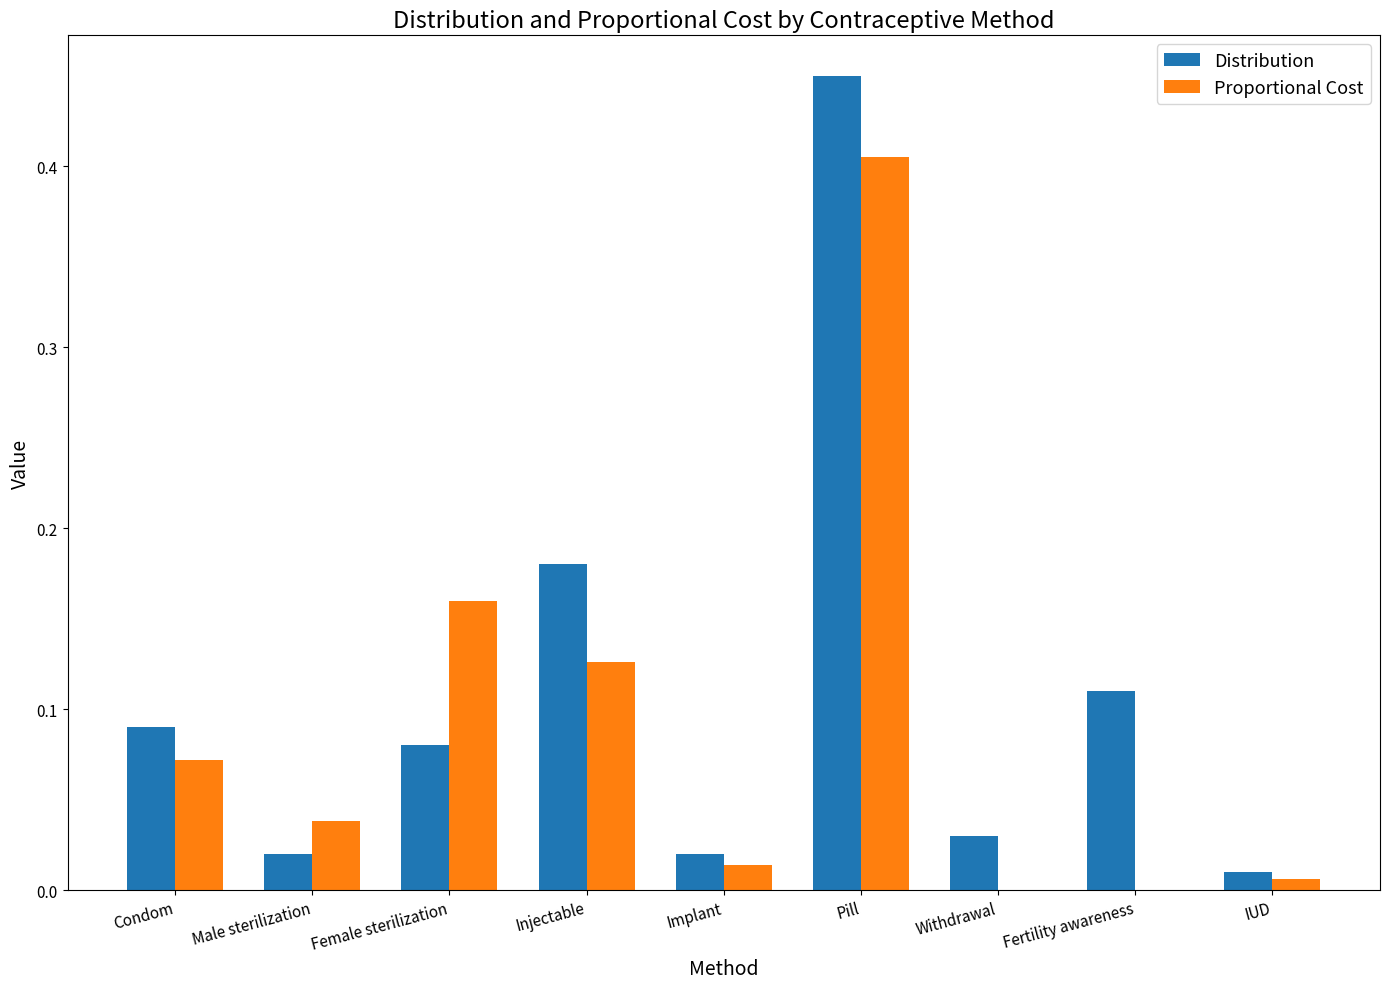

What is the sum of all Proportional Cost values?

0.8